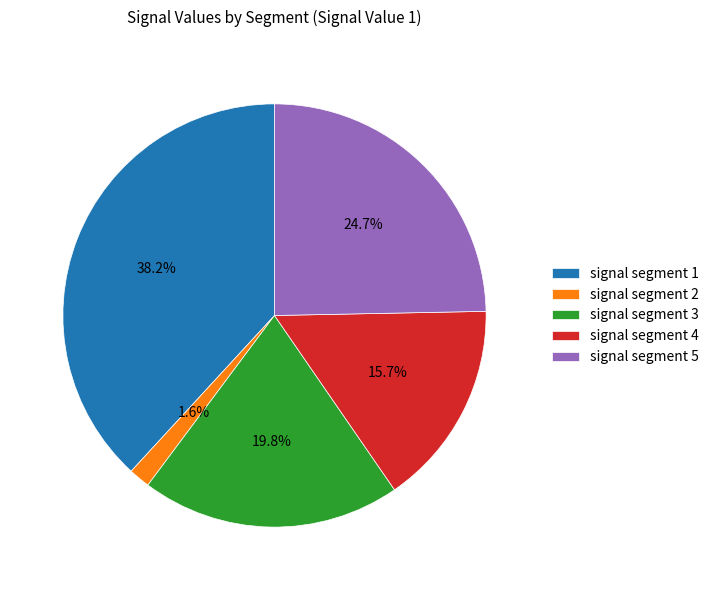

What percentage is the signal segment 1 slice, to the nearest percent?

38%